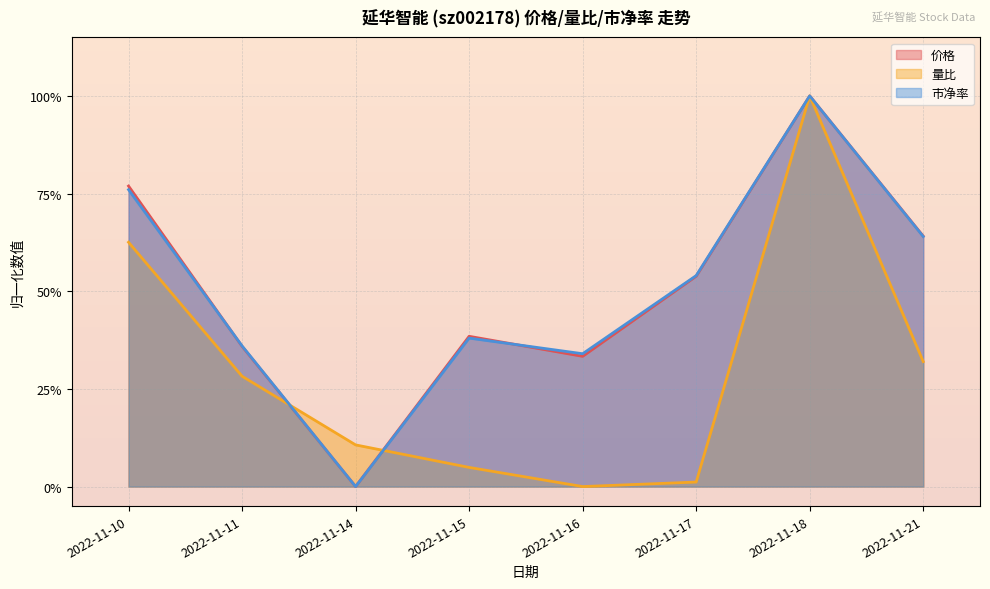

What is the spread (max minus min) of values at 2022-11-21?

0.3